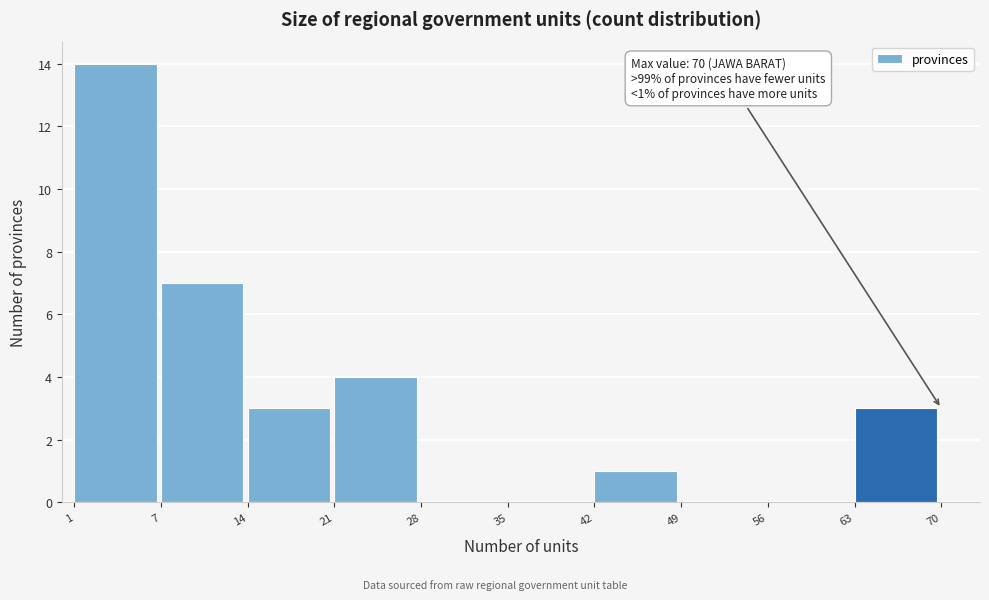

Reading right to left, extract all data points from this chart.

63=3	56=0	49=0	42=1	35=0	28=0	21=4	14=3	7=7	1=14